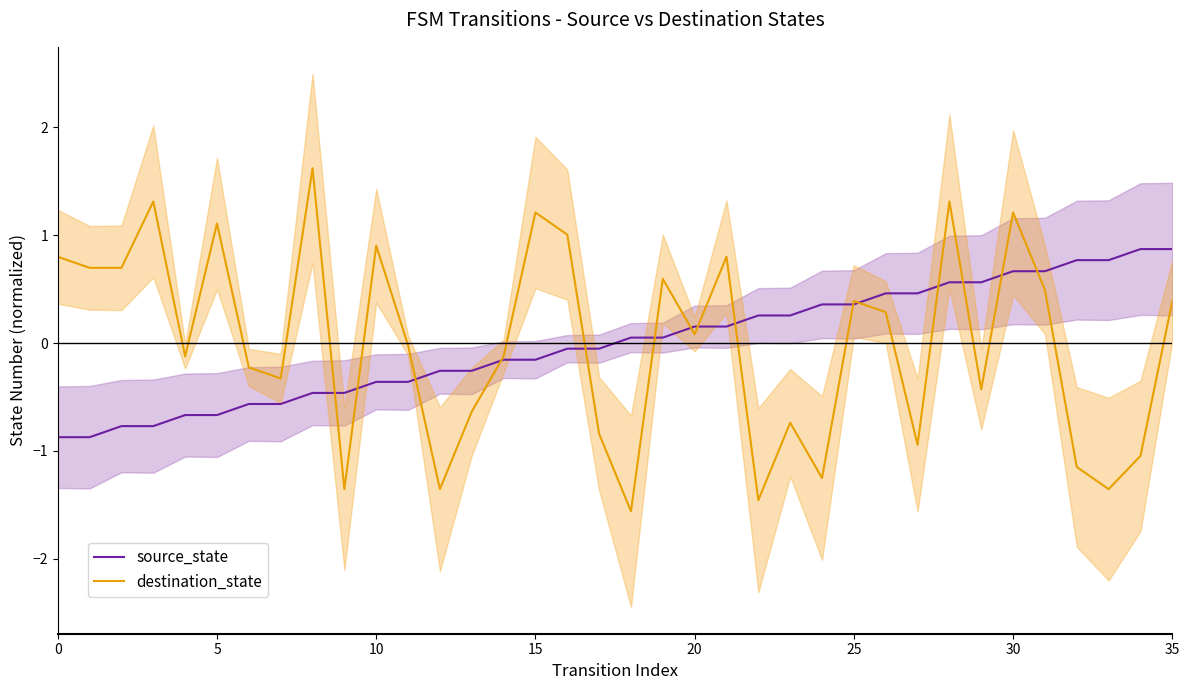

True or false: source_state has a value of 0.5 at 35.

False